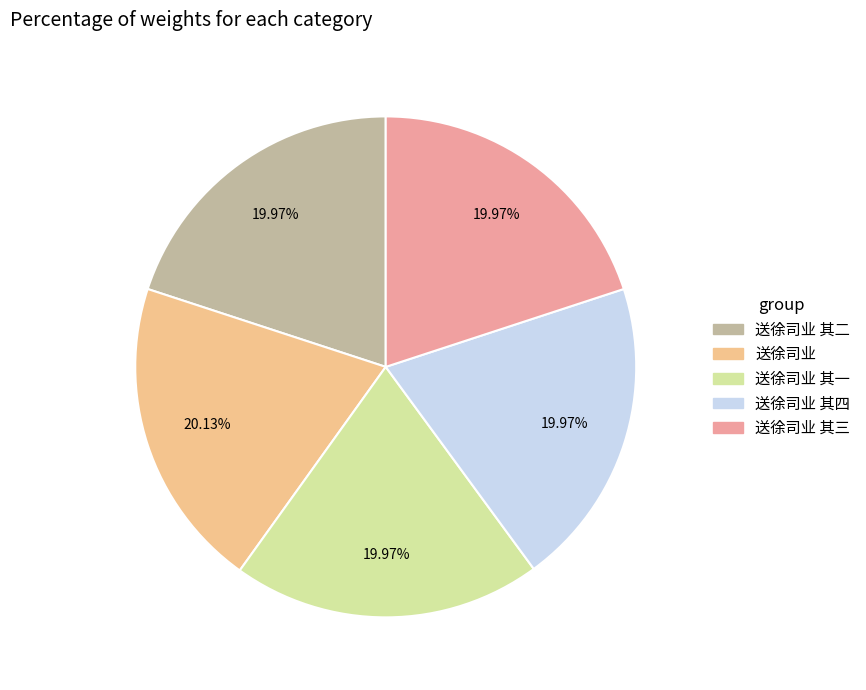

Do 送徐司业 其三 and 送徐司业 其一 together represent more than half of the pie?

No